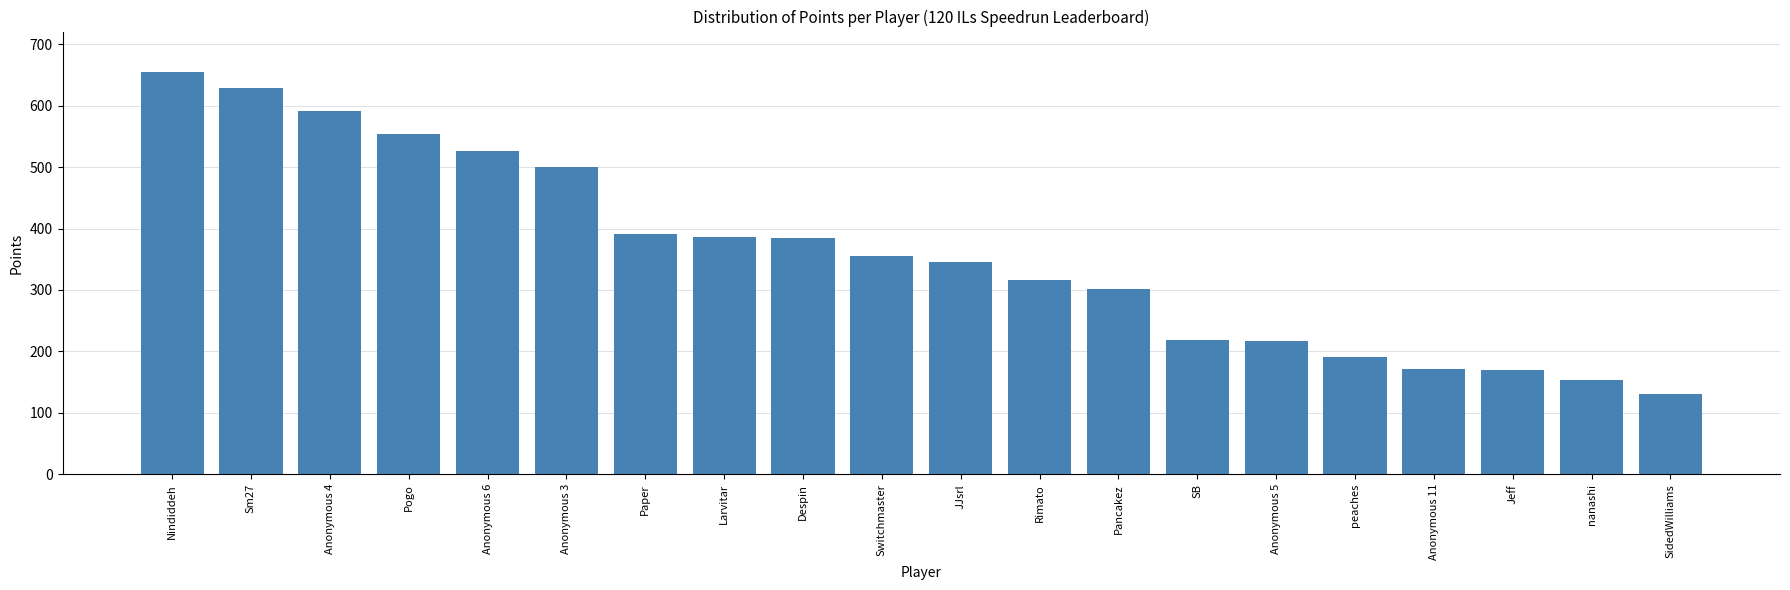

What is the ratio of the value at Paper to the value at peaches?

2.0